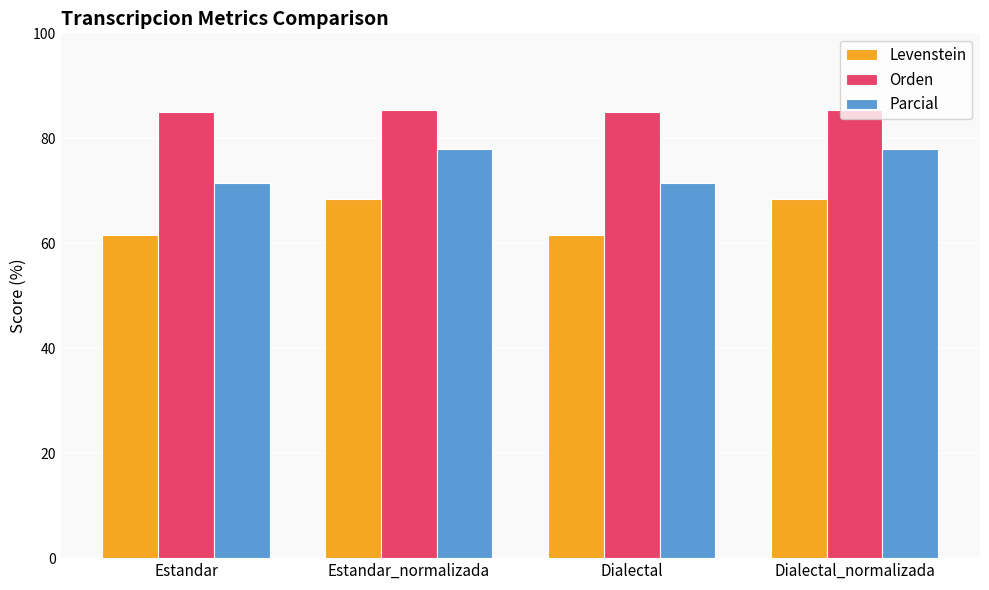

What is the spread (max minus min) of values at Estandar?

23.4